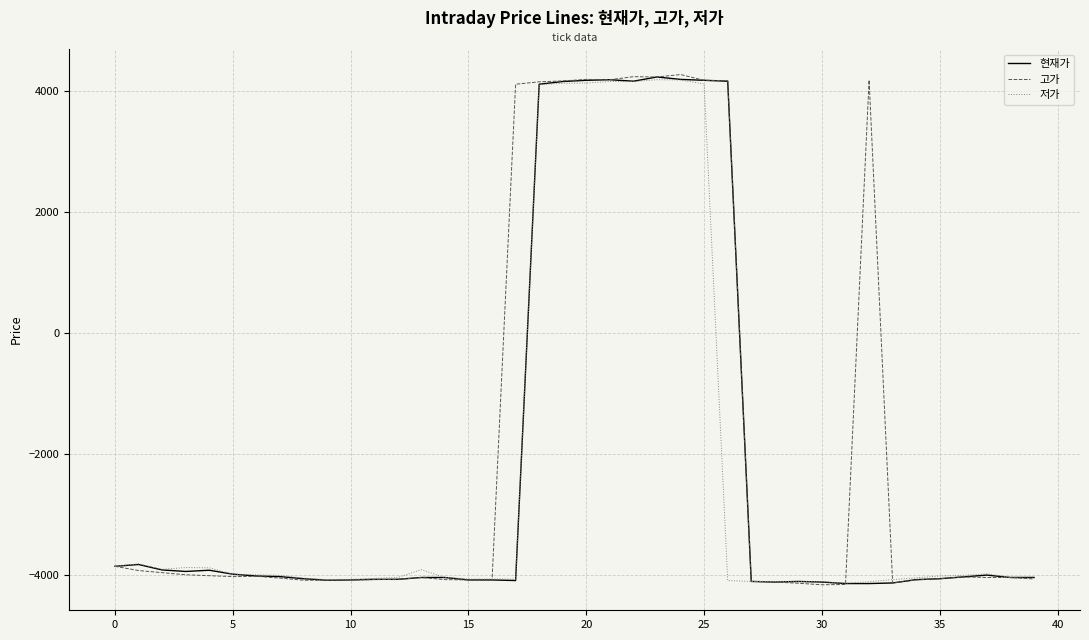

How many values in the 고가 series are below -4035?

18